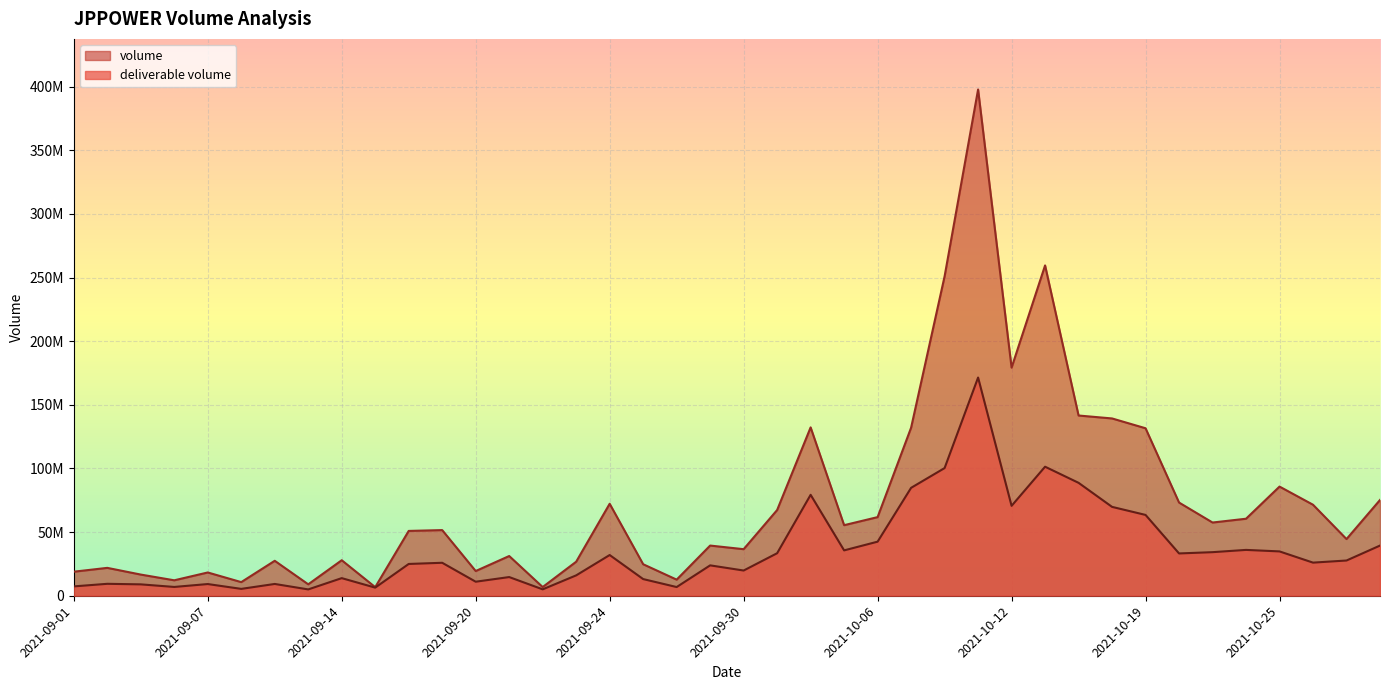

Which series has the largest total across all categories?

volume